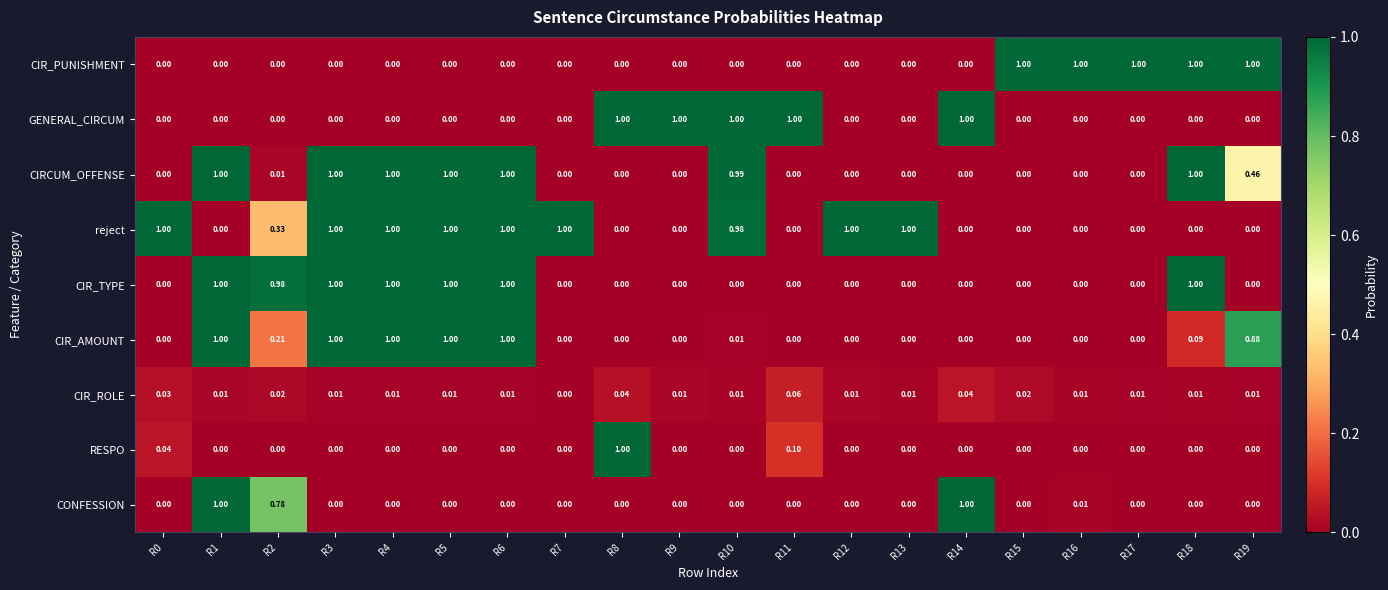

Is the value of reject at R7 greater than the value of RESPO at R11?

Yes